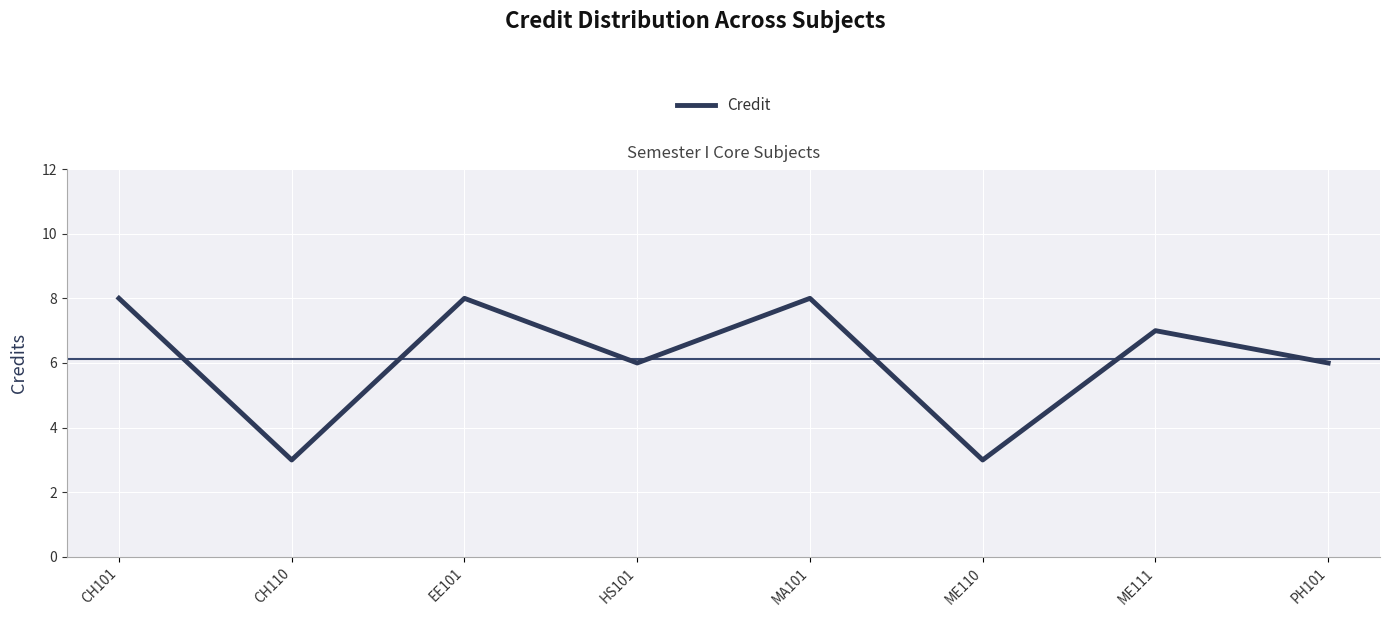

What is the sum of the values at CH101 and PH101?

14